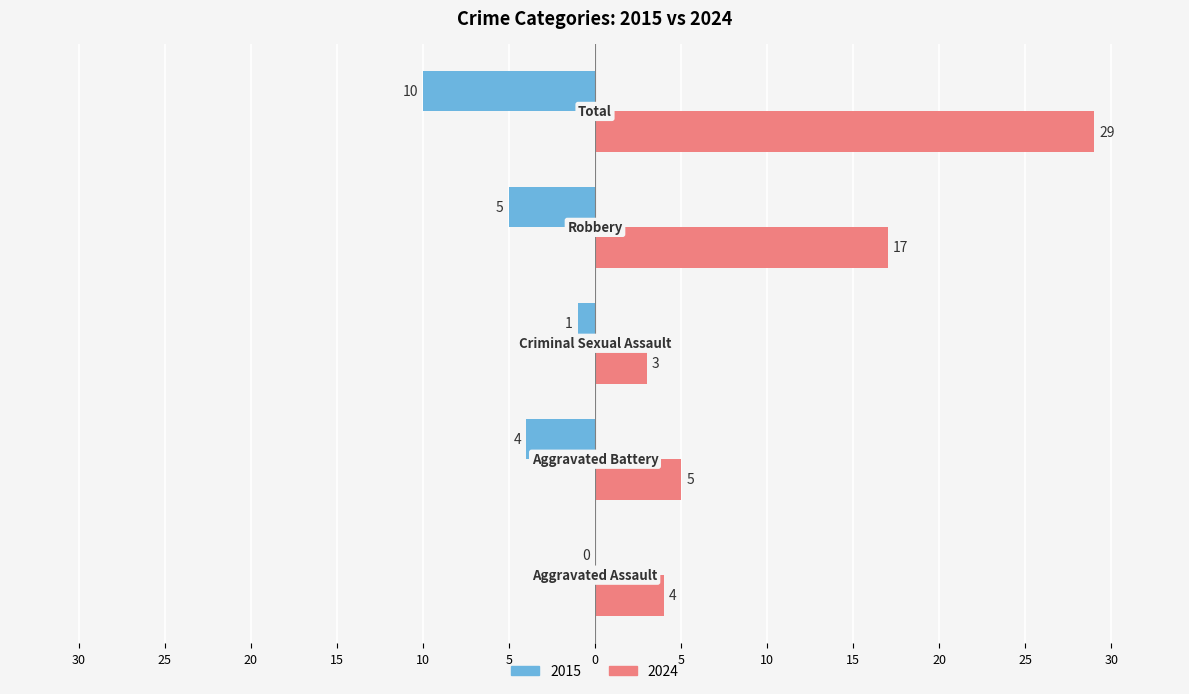

Rank the series by their maximum value, from highest to lowest.

2024, 2015